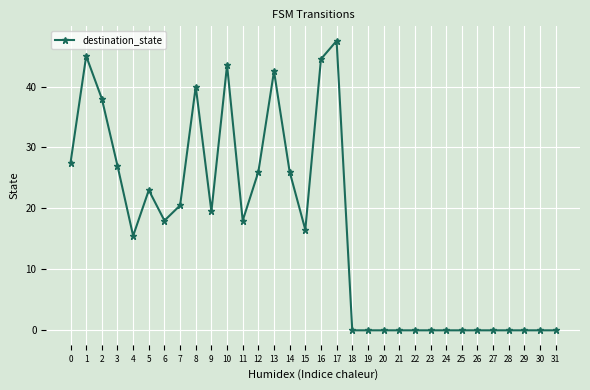

Where is the first local maximum?

1